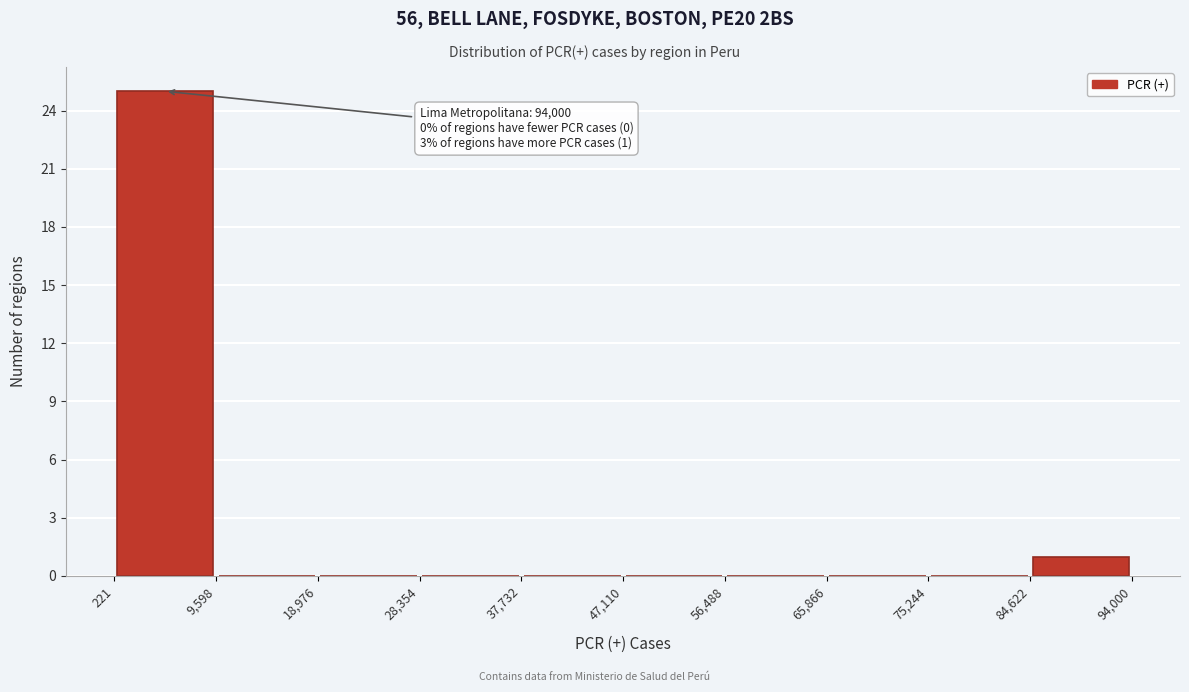

Which range on the x-axis has the tallest bar?

221 to 9,598